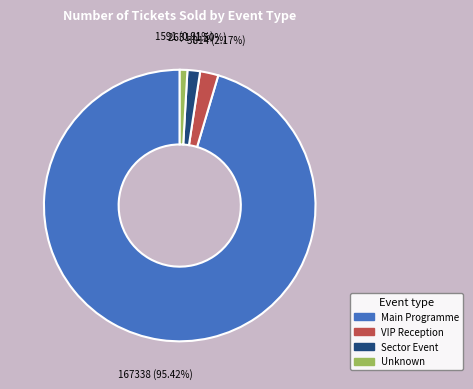

Count the number of slices in the pie.

4